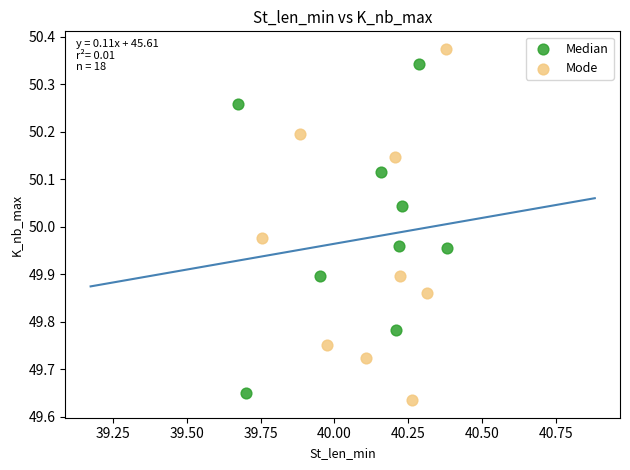

Which series has the largest Y range (max minus min)?

Mode